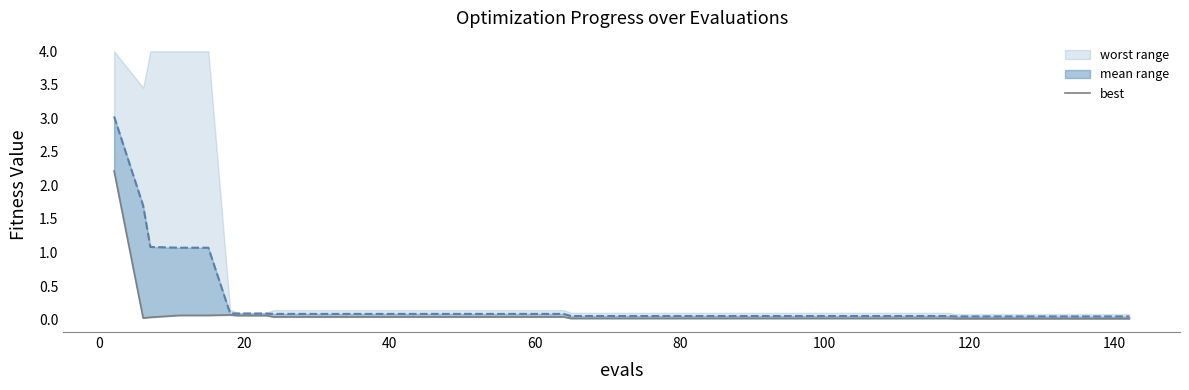

Does the chart display data point markers on the line(s)?

No